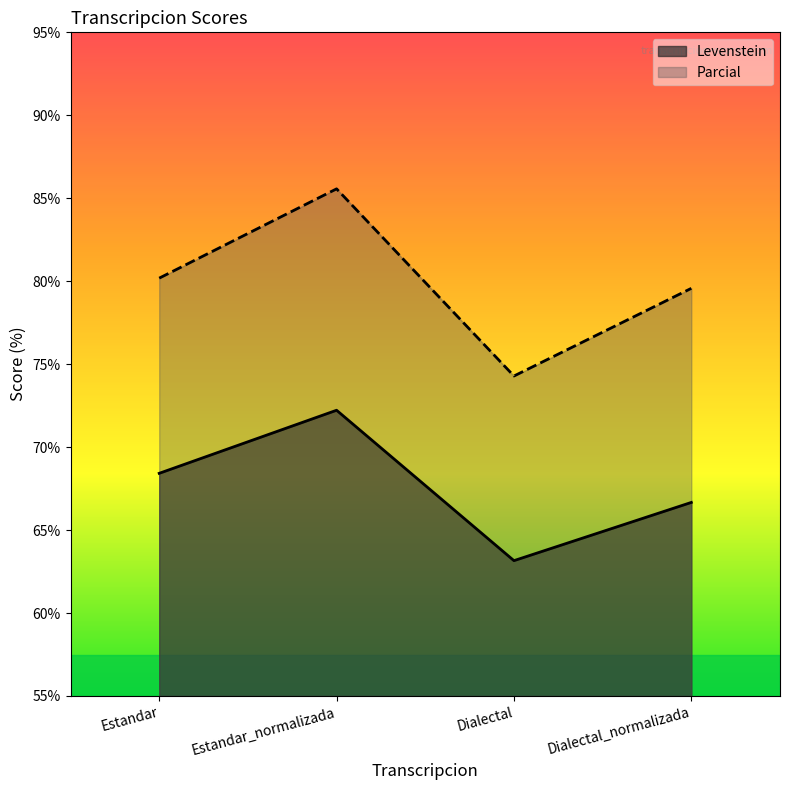

What is the value of the Levenstein point at the 2nd from the left?

72.2